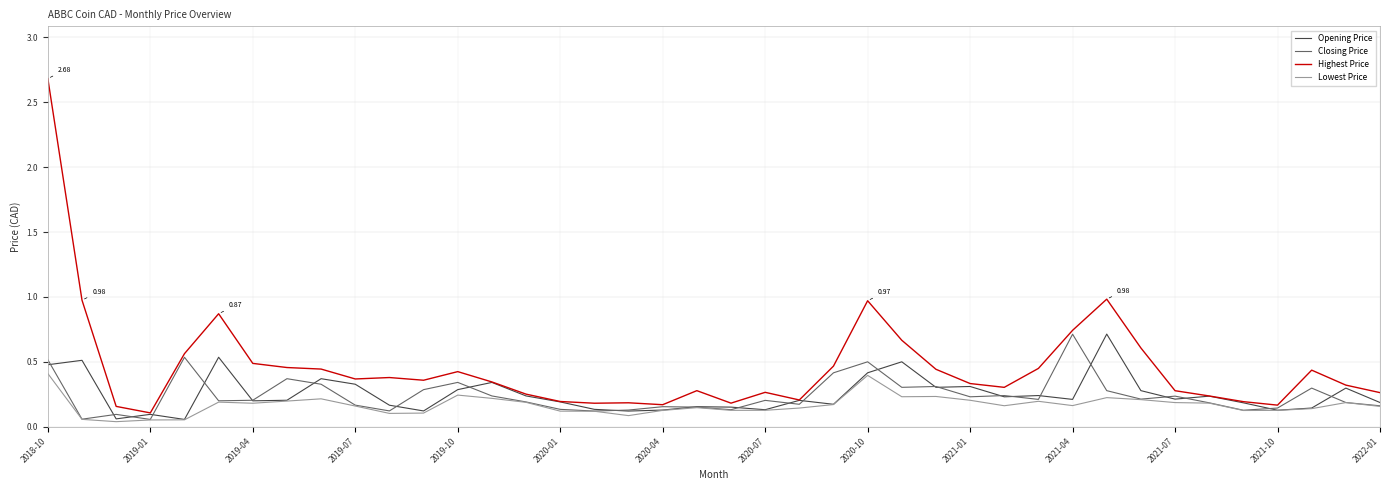

Which series has the largest total across all categories?

Highest Price